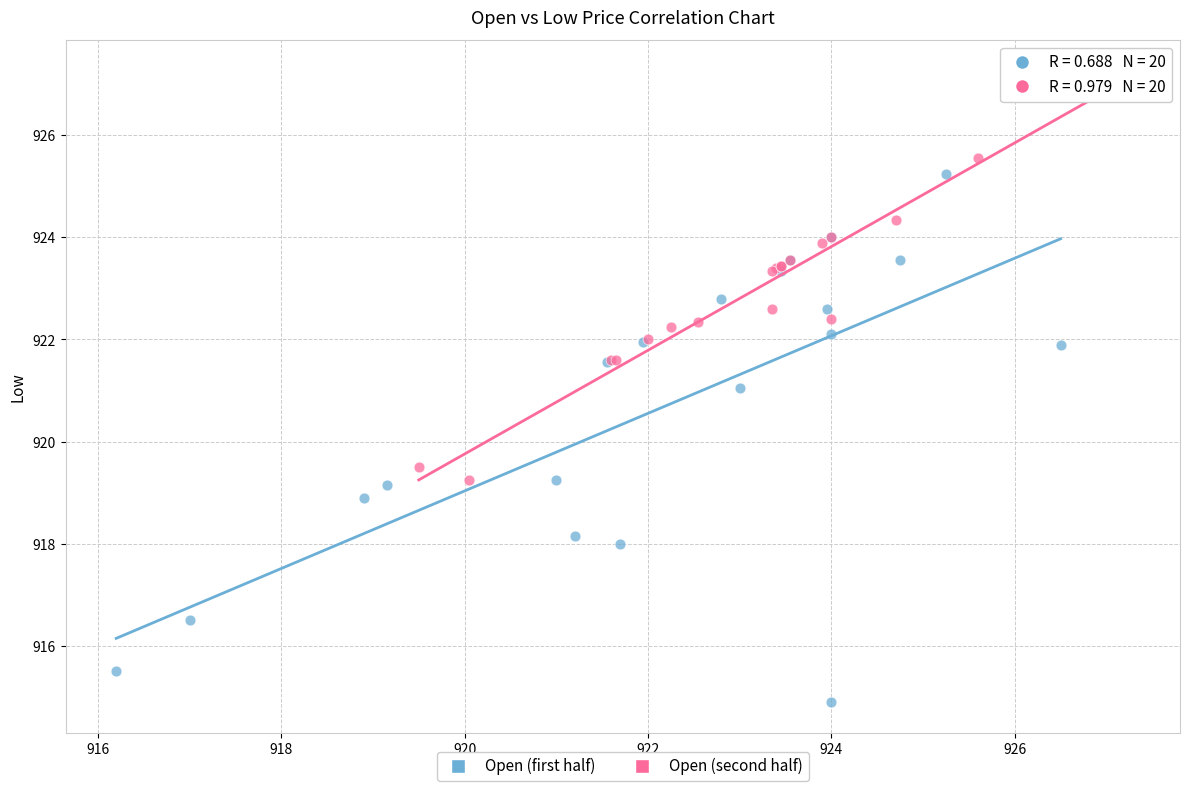

Which series contains the lowest Y value?

Open (first half)